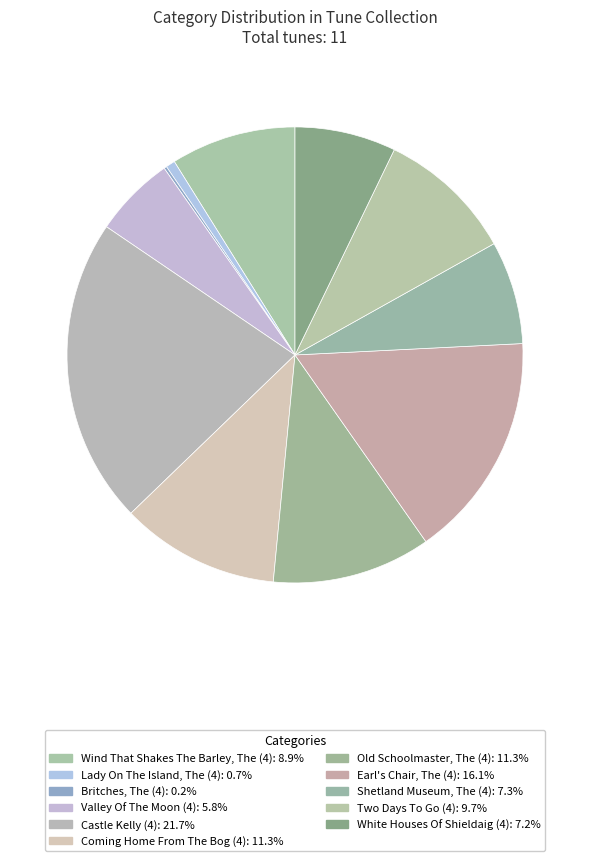

To the nearest percent, what is the average slice percentage?

9%